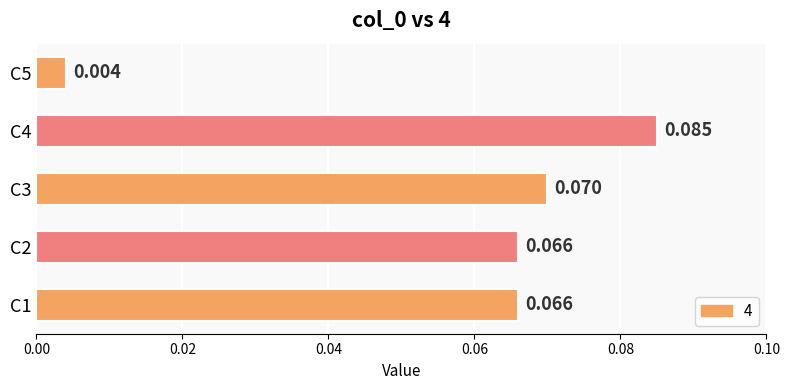

Which category has the highest value across all series?

C4